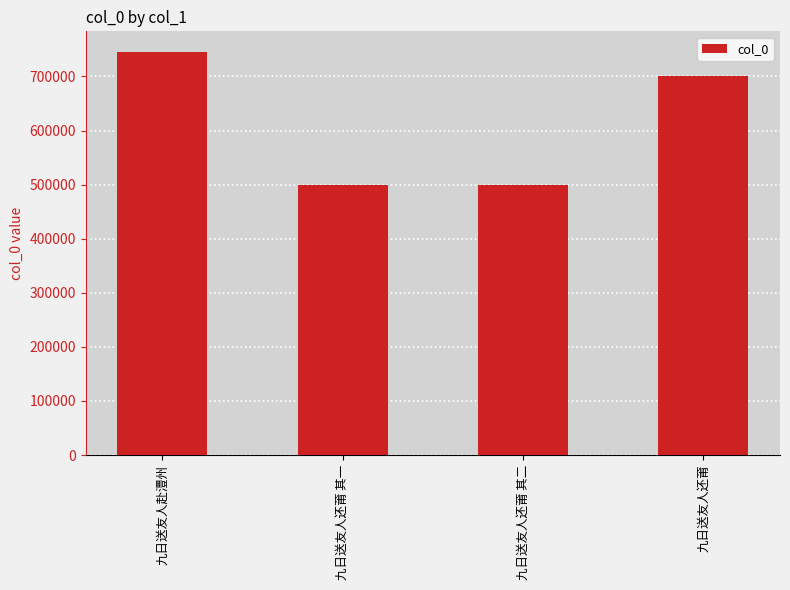

What is the smallest value displayed?

499145